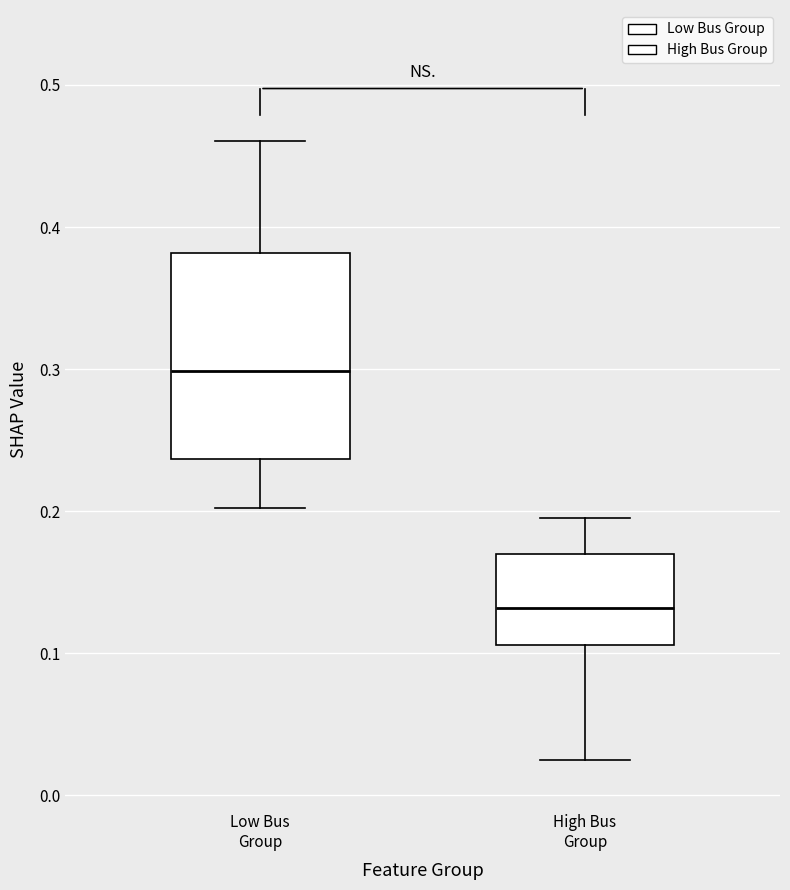

Comparing the boxes themselves (not the whiskers), which one is the tallest?

Low Bus Group